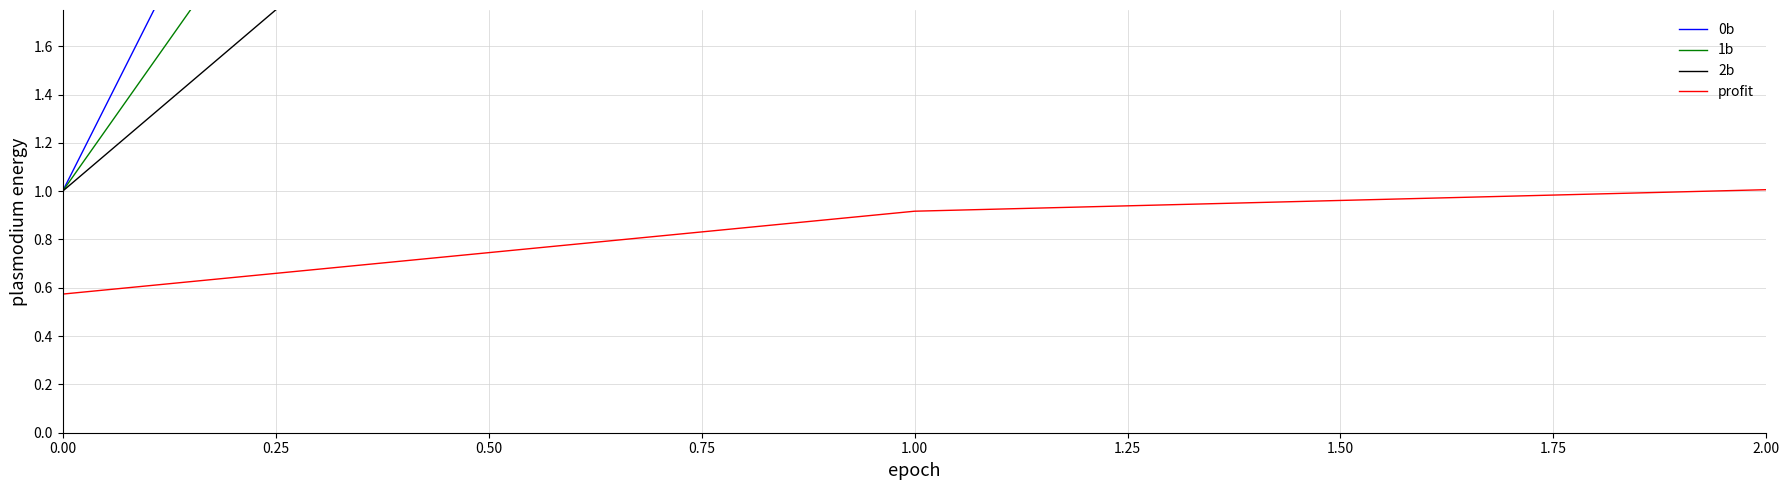

The profit series shows 1.0 at 2.00. True or false?

True